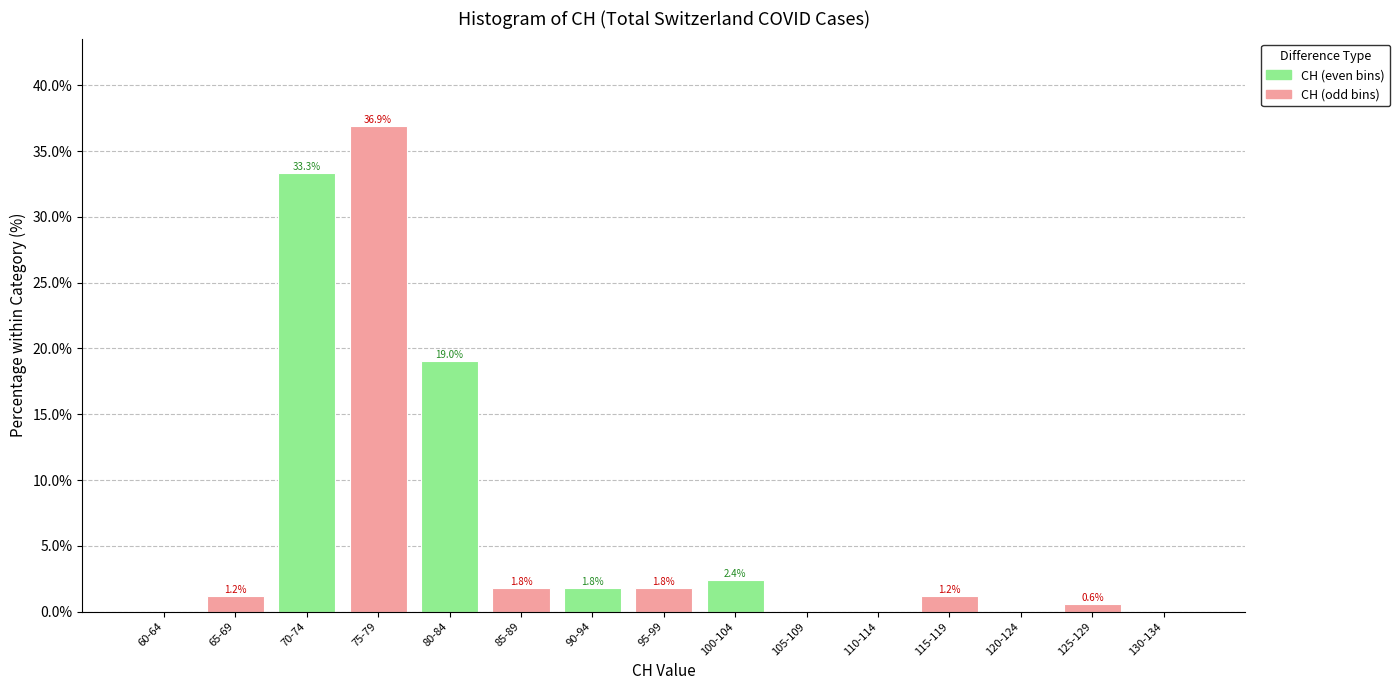

Reading right to left, what are all the values shown in this chart?

130-134=0.0	125-129=0.6	120-124=0.0	115-119=1.2	110-114=0.0	105-109=0.0	100-104=2.4	95-99=1.8	90-94=1.8	85-89=1.8	80-84=19.0	75-79=36.9	70-74=33.3	65-69=1.2	60-64=0.0